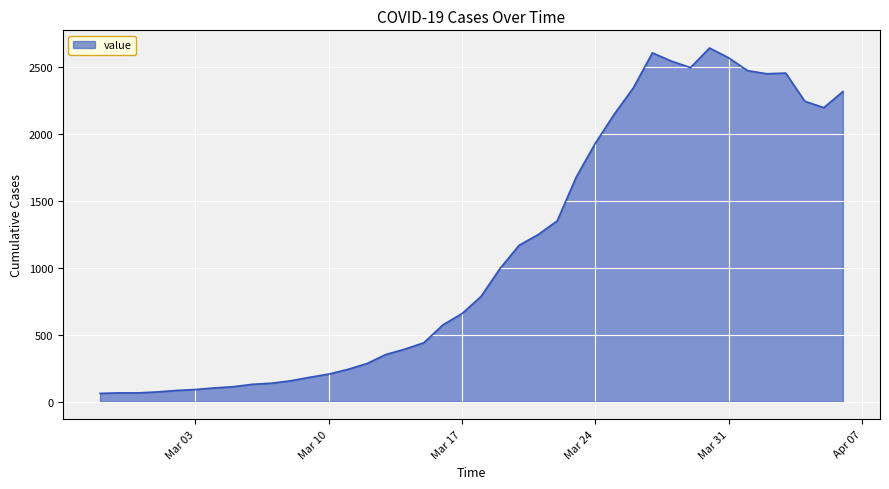

What is the smallest value displayed?

61